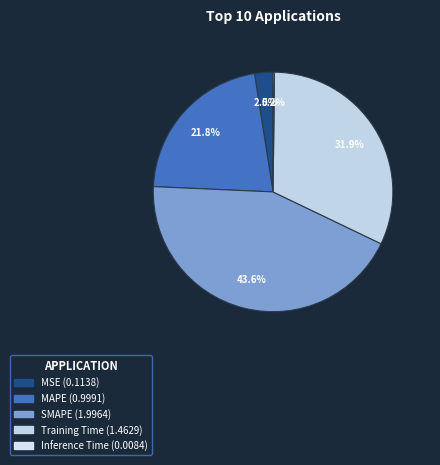

Which slice is the smallest?

Inference Time